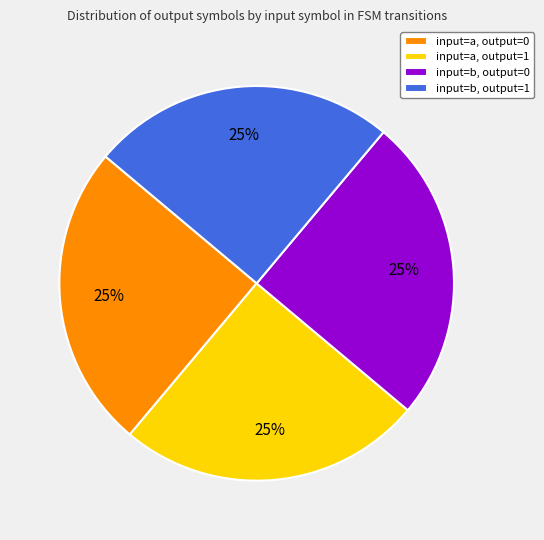

To the nearest percent, what portion does input=b, output=1 represent?

25%